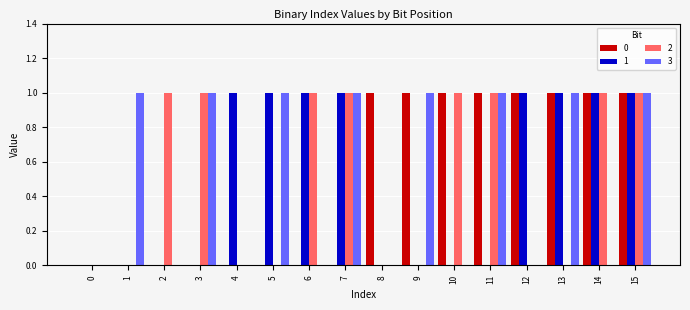

Is it true that 0 equals 1 at 12?

True